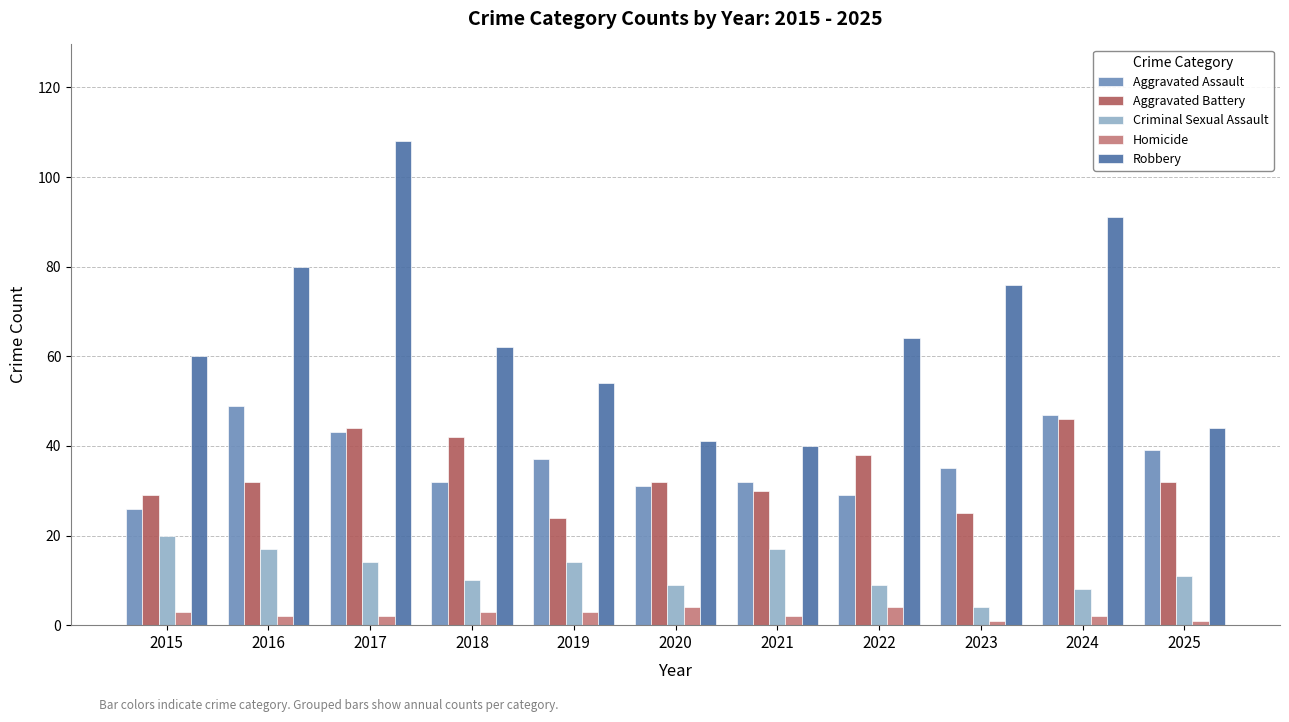

At which category is the sum across all series the highest?

2017